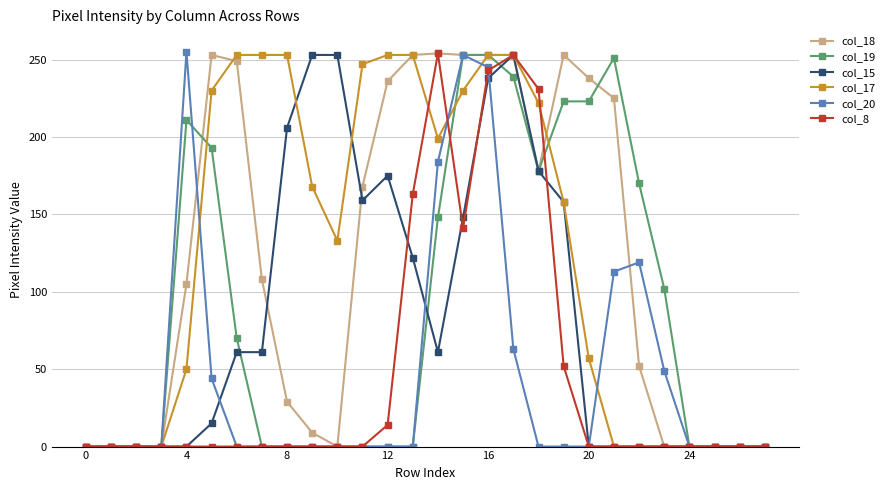

True or false: col_8 has more than 0 points higher than both neighbors.

True